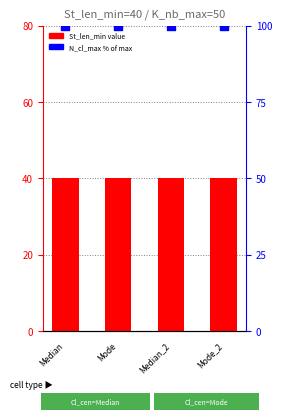

Is the value of St_len_min at Median greater than the value of N_cl_max % at Mode?

No